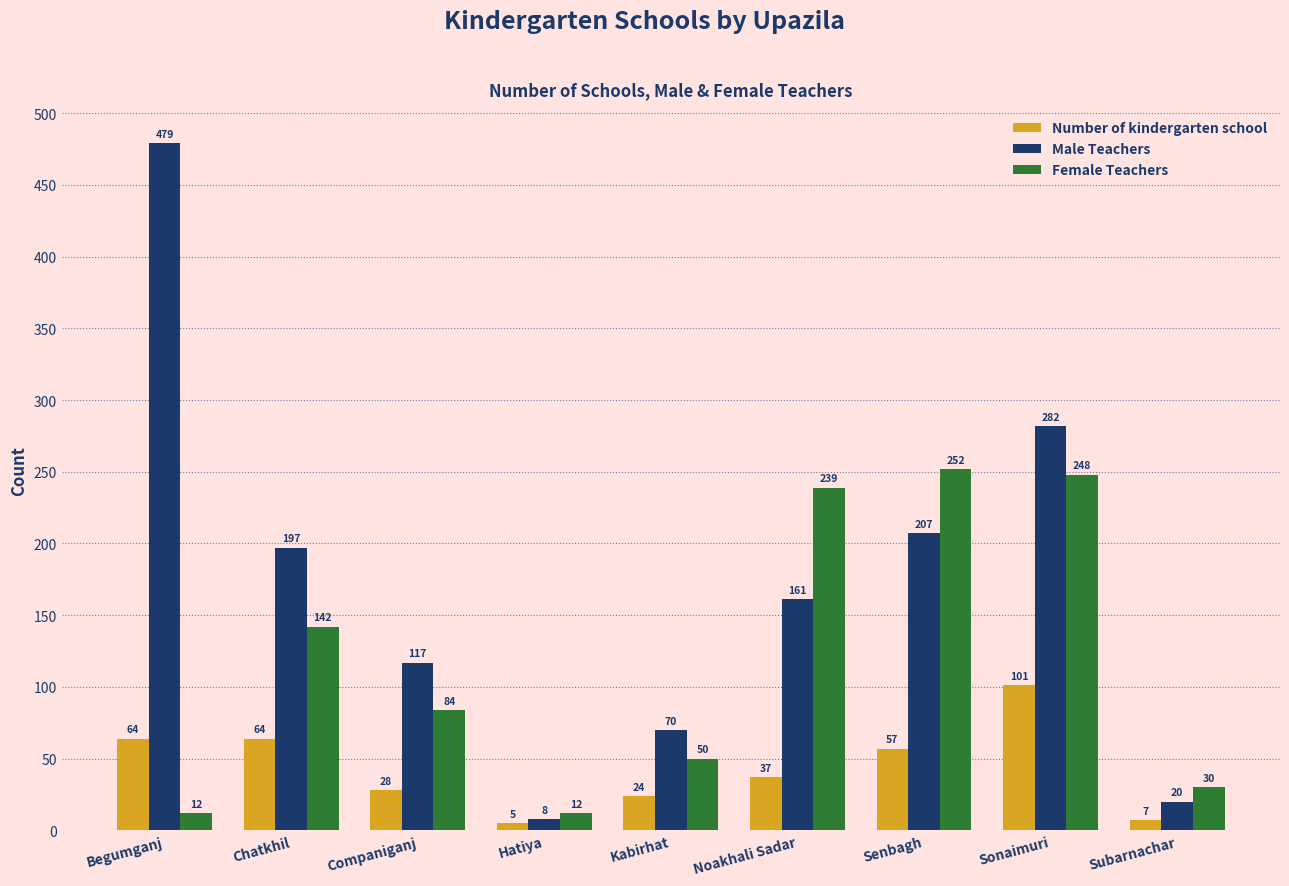

Which category has the highest value across all series?

Begumganj